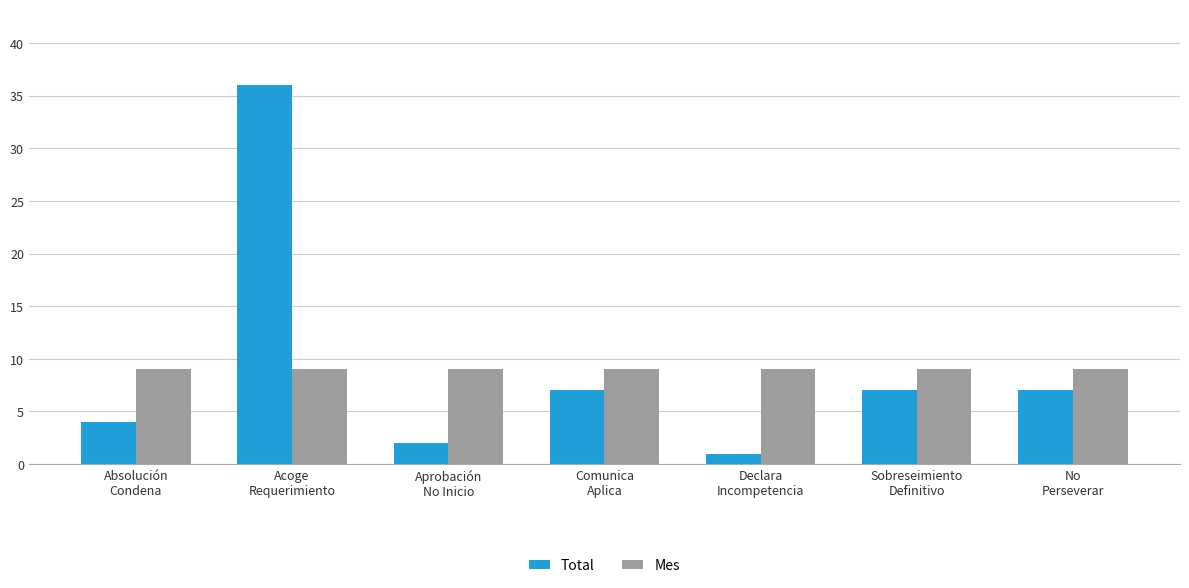

List the series in order of their peak value, lowest first.

Mes, Total